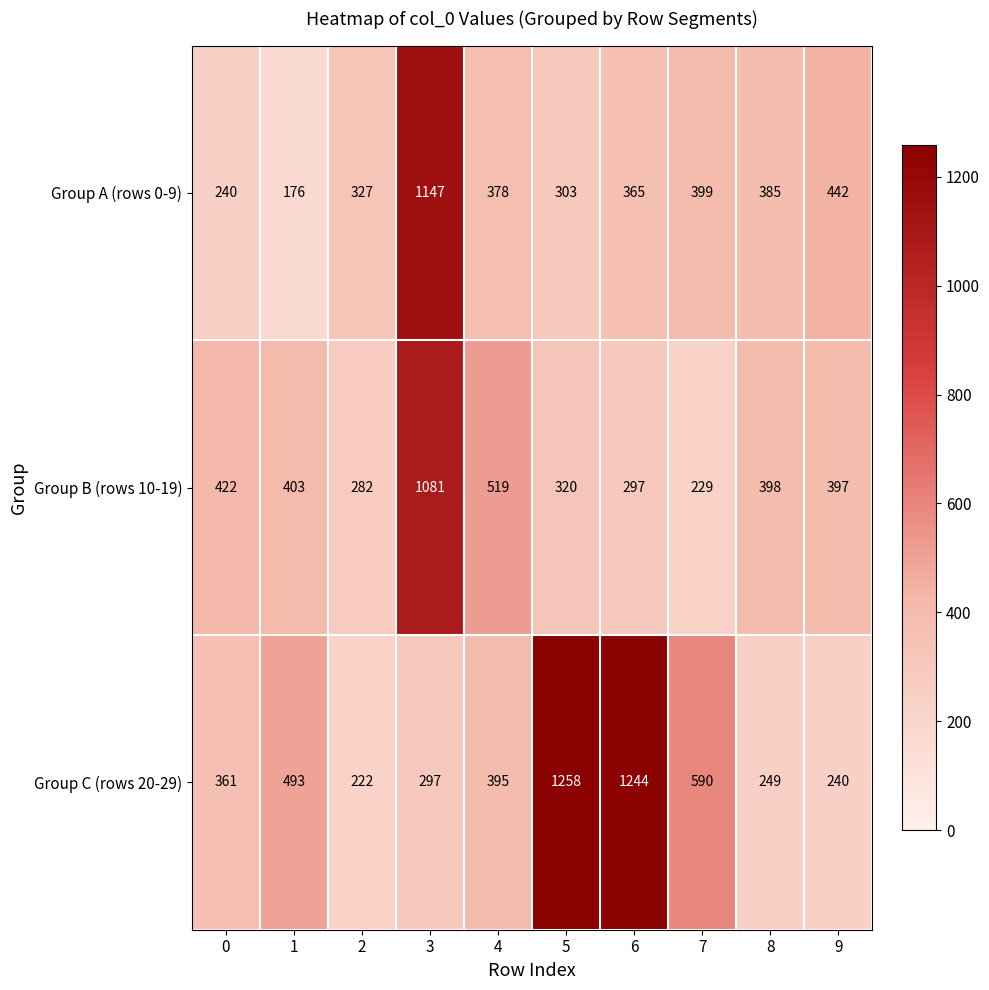

Reading left to right, list all the values displayed in this chart.

Group A (rows 0-9): 240	176	327	1147	378	303	365	399	385	442
Group B (rows 10-19): 422	403	282	1081	519	320	297	229	398	397
Group C (rows 20-29): 361	493	222	297	395	1258	1244	590	249	240